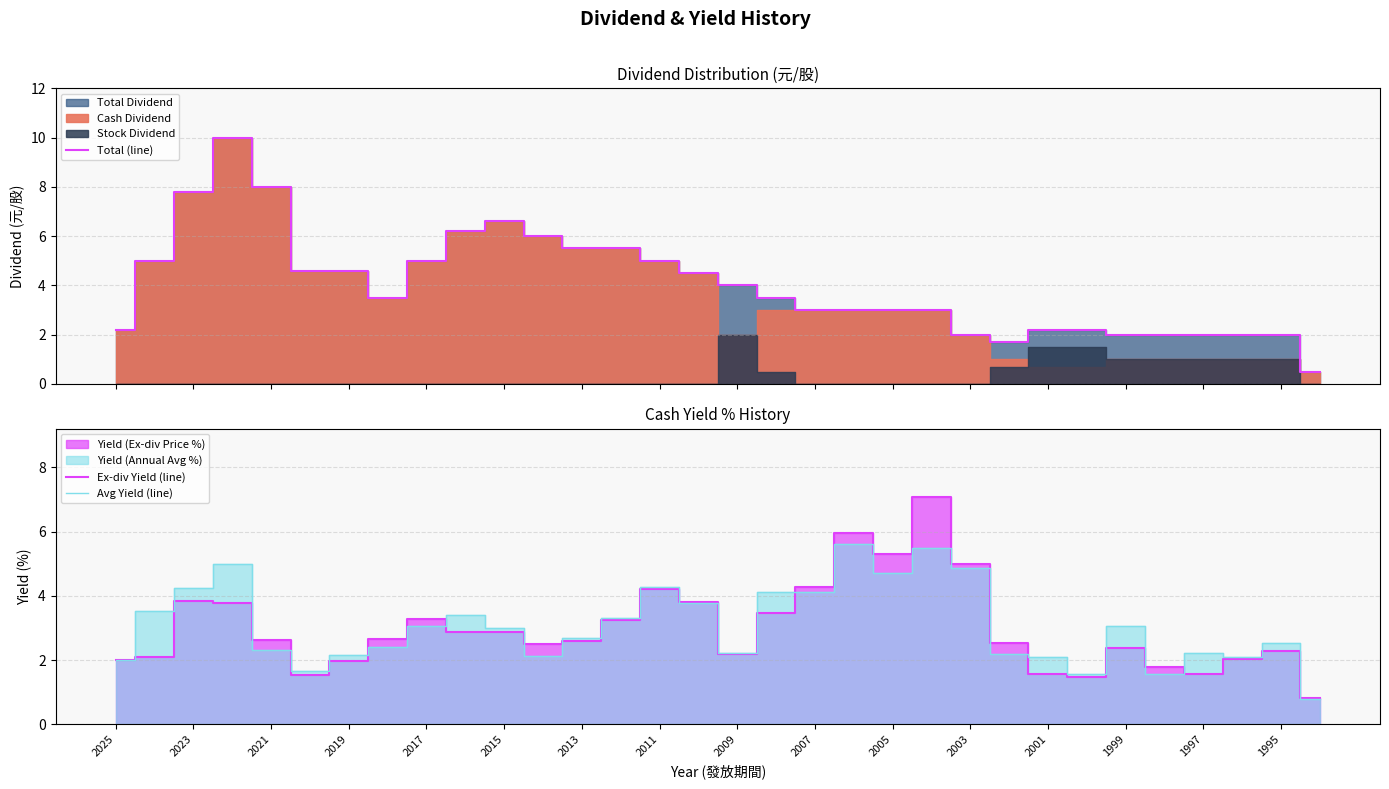

What is the average value of the Ex-div Yield (line) series?

3.0